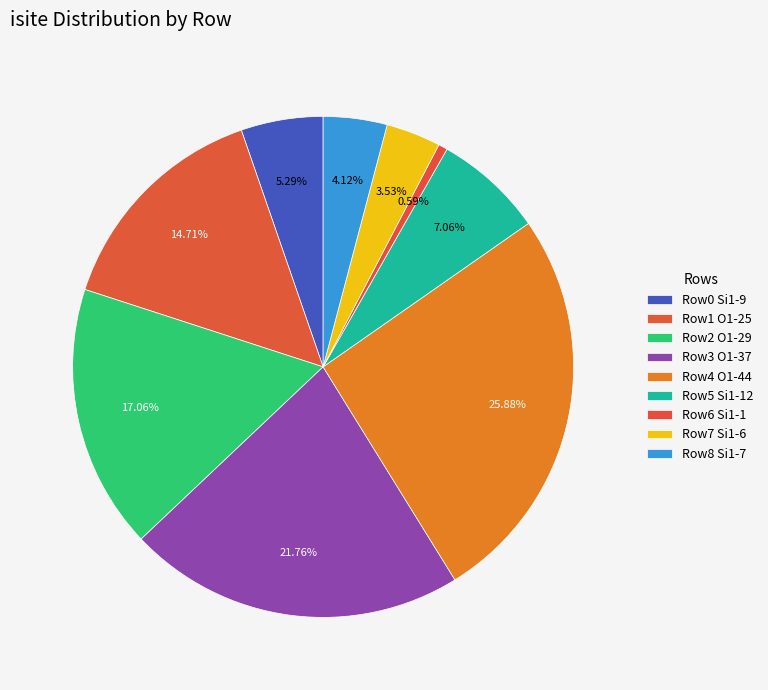

To the nearest percent, what is the difference between the largest and smallest slice percentages?

25%